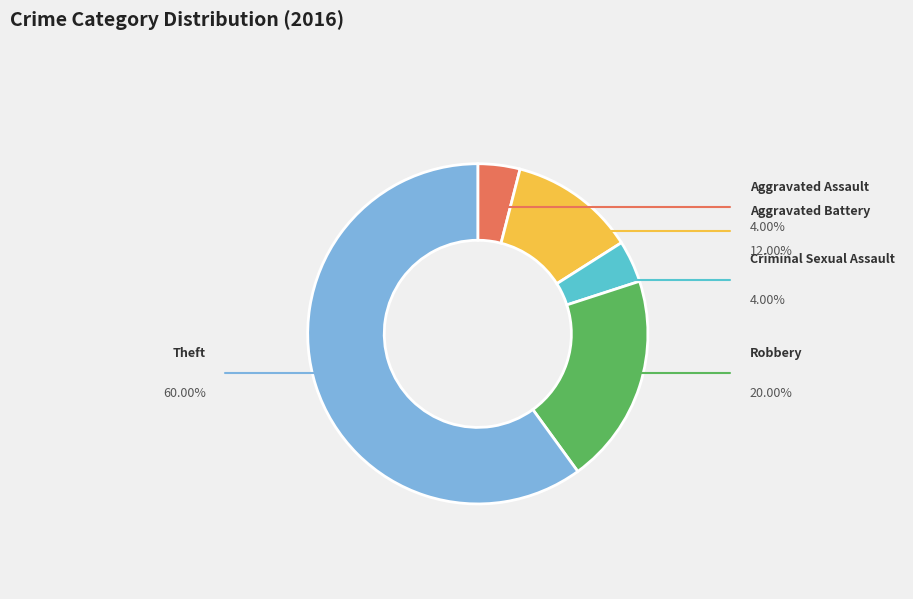

Does any single category account for the majority?

Yes